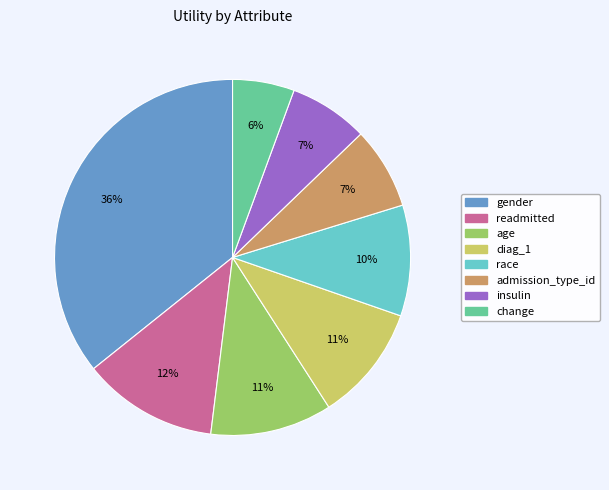

To the nearest percent, what percentage of the pie is insulin?

7%